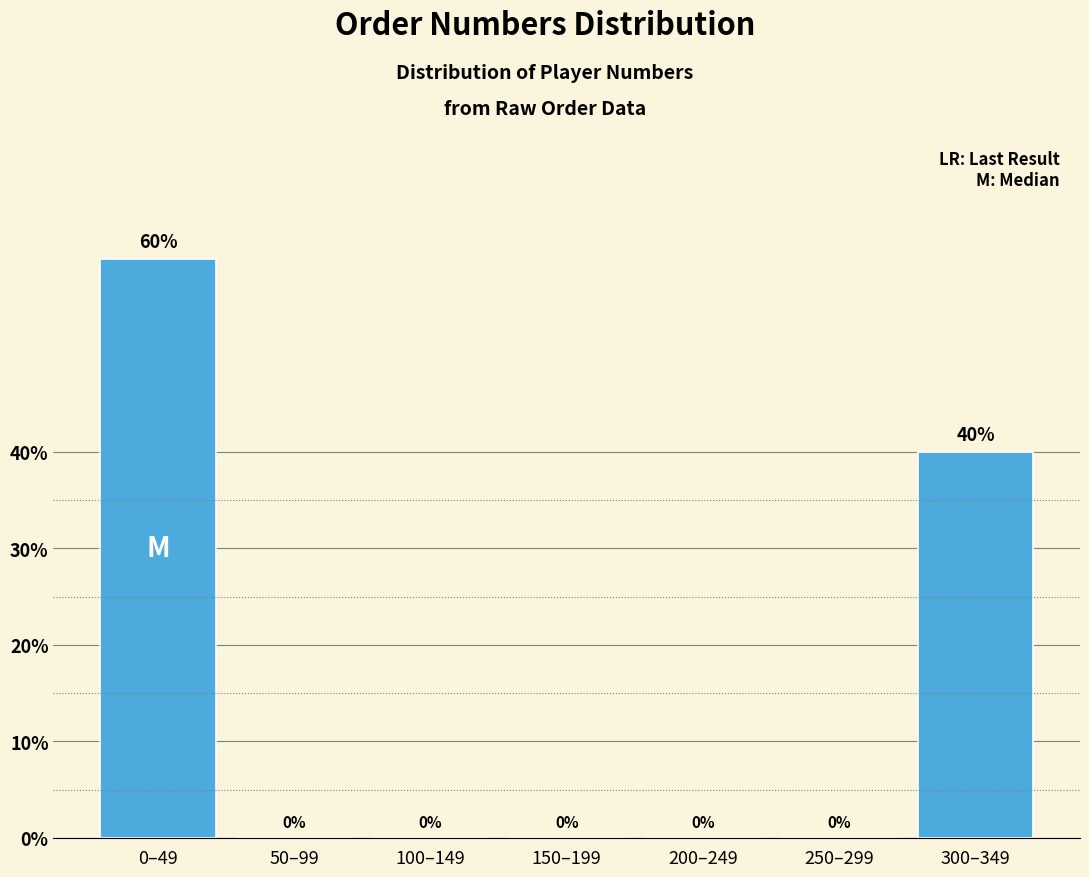

Reading left to right, list all the values displayed in this chart.

0–49=60	50–99=0	100–149=0	150–199=0	200–249=0	250–299=0	300–349=40